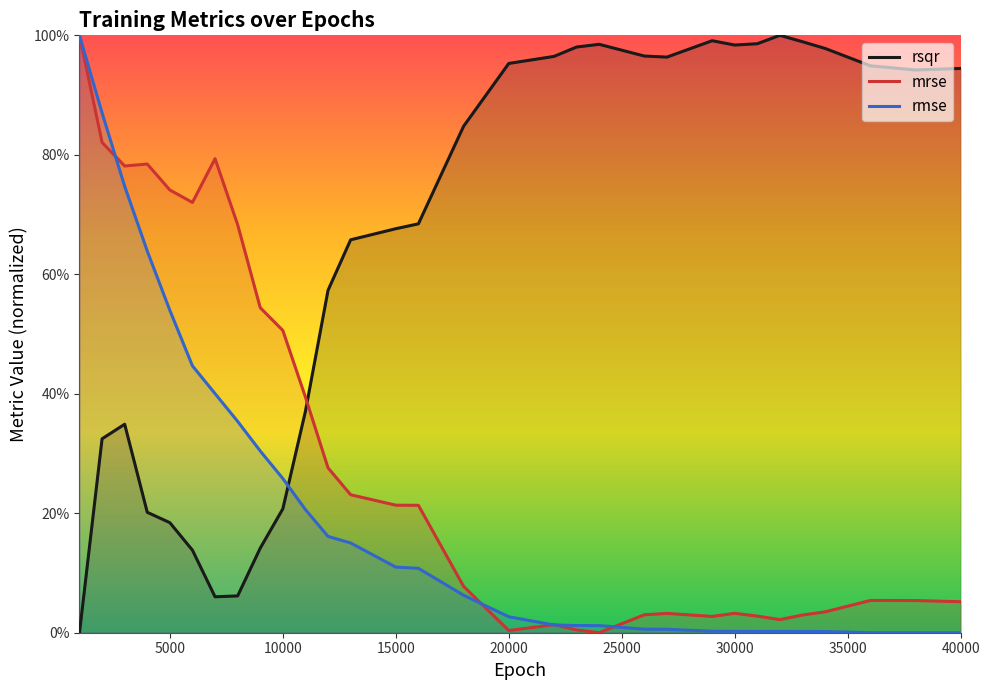

Reading left to right, transcribe all the data shown in this chart.

rsqr: 1000=0.0	2000=0.3	3000=0.3	4000=0.2	5000=0.2	6000=0.1	7000=0.1	8000=0.1	9000=0.1	10000=0.2	11000=0.4	12000=0.6	13000=0.7	15000=0.7	16000=0.7	18000=0.8	20000=1.0	22000=1.0	23000=1.0	24000=1.0	26000=1.0	27000=1.0	29000=1.0	30000=1.0	31000=1.0	32000=1.0	33000=1.0	34000=1.0	36000=0.9	38000=0.9	40000=0.9
mrse: 1000=1.0	2000=0.8	3000=0.8	4000=0.8	5000=0.7	6000=0.7	7000=0.8	8000=0.7	9000=0.5	10000=0.5	11000=0.4	12000=0.3	13000=0.2	15000=0.2	16000=0.2	18000=0.1	20000=0.0	22000=0.0	23000=0.0	24000=0.0	26000=0.0	27000=0.0	29000=0.0	30000=0.0	31000=0.0	32000=0.0	33000=0.0	34000=0.0	36000=0.1	38000=0.1	40000=0.1
rmse: 1000=1.0	2000=0.9	3000=0.7	4000=0.6	5000=0.5	6000=0.4	7000=0.4	8000=0.4	9000=0.3	10000=0.3	11000=0.2	12000=0.2	13000=0.2	15000=0.1	16000=0.1	18000=0.1	20000=0.0	22000=0.0	23000=0.0	24000=0.0	26000=0.0	27000=0.0	29000=0.0	30000=0.0	31000=0.0	32000=0.0	33000=0.0	34000=0.0	36000=0.0	38000=0.0	40000=0.0